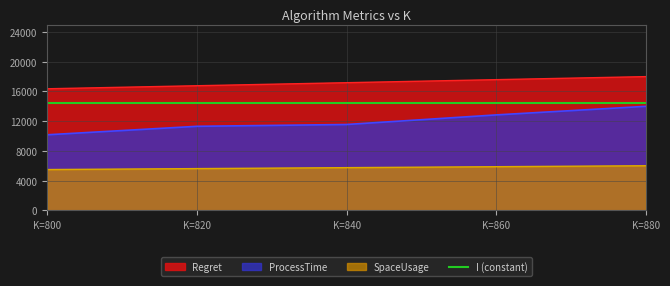

True or false: ProcessTime and SpaceUsage cross at least once.

False